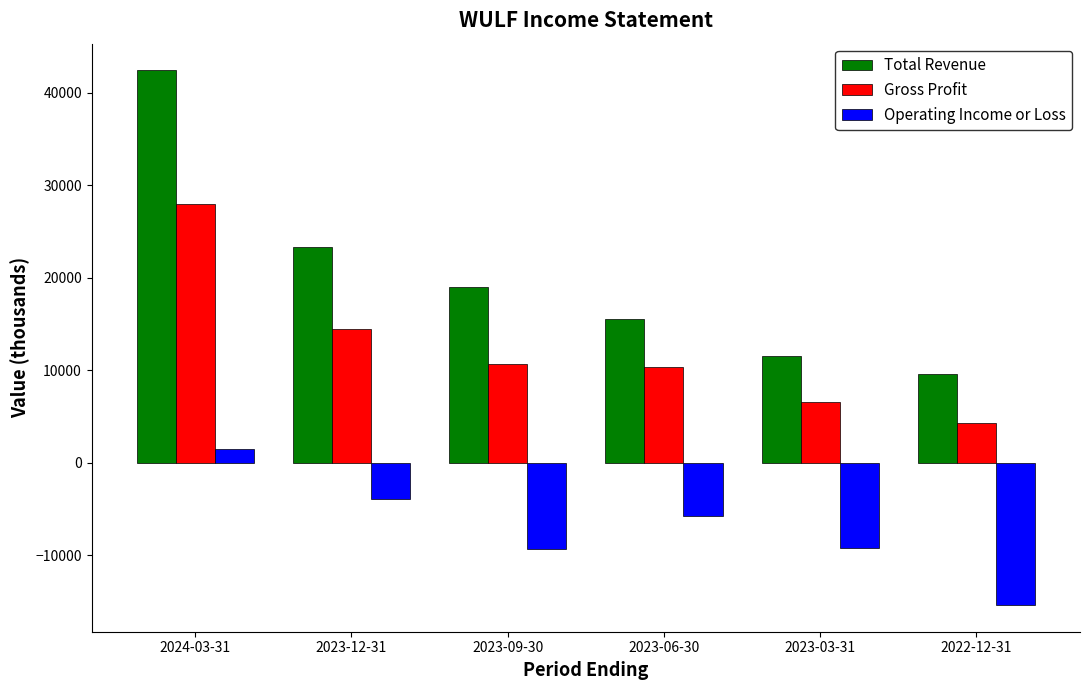

Are the bars grouped side by side (vs. stacked)?

Yes